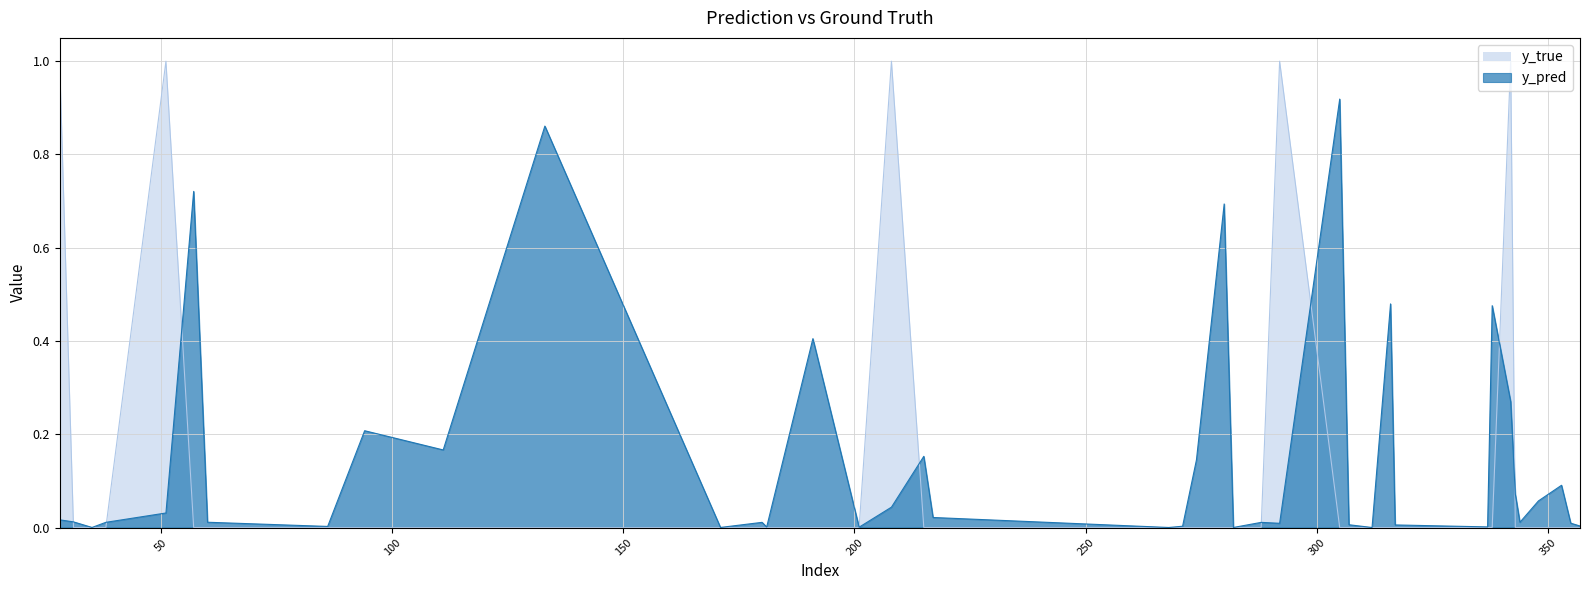

What is the difference between the second highest and second lowest values in the y_pred series?

0.9